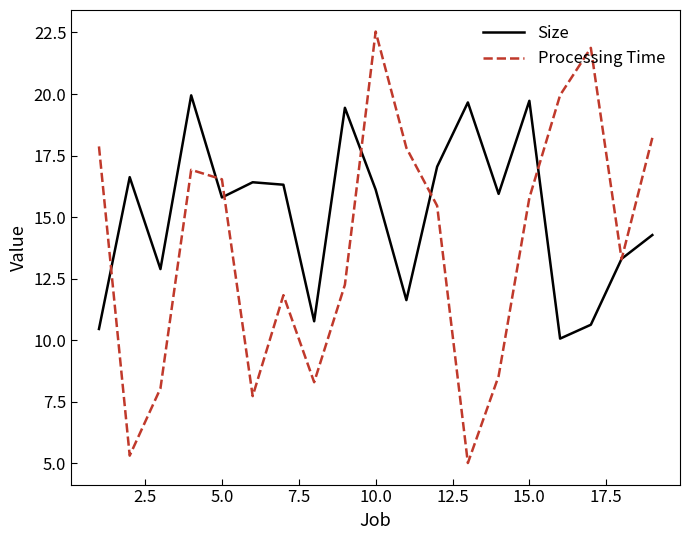

What is the highest value of the Processing Time series?

22.5